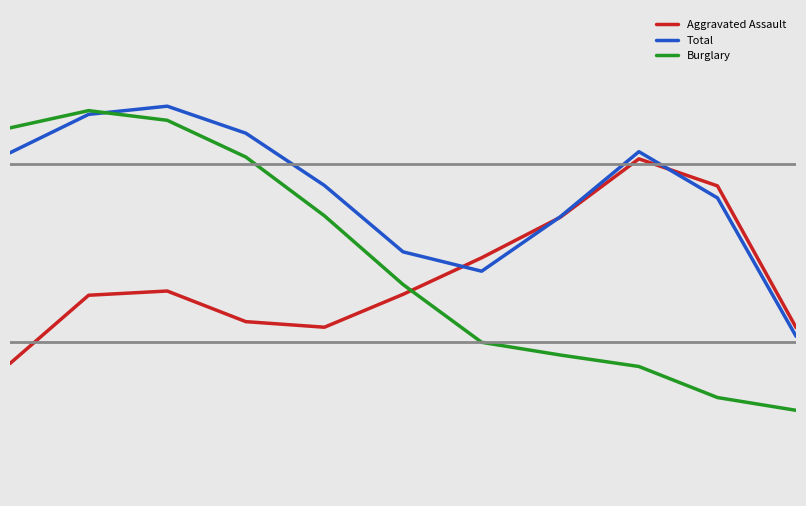

How many lines are shown in the chart?

3